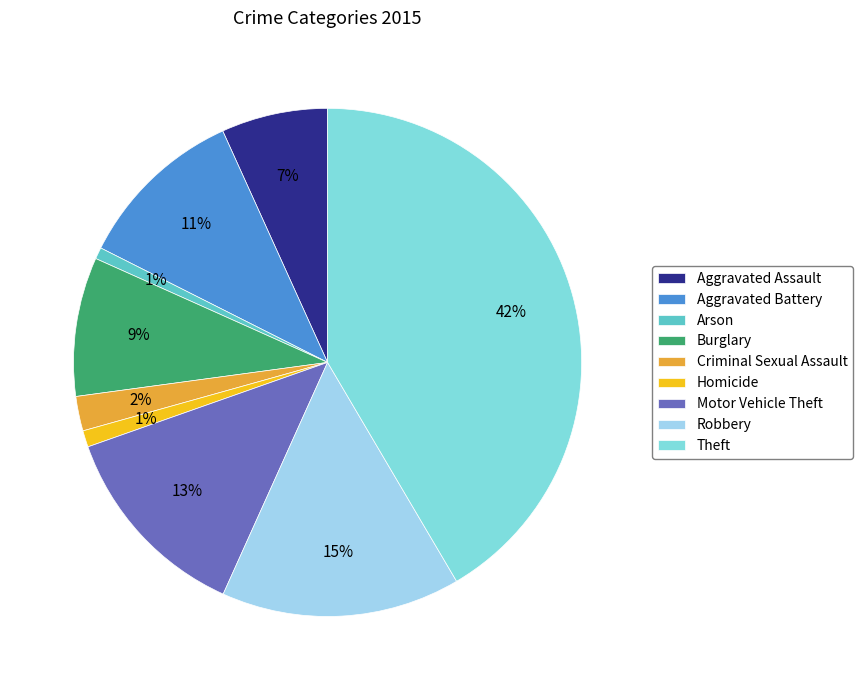

Which slice is the largest?

Theft